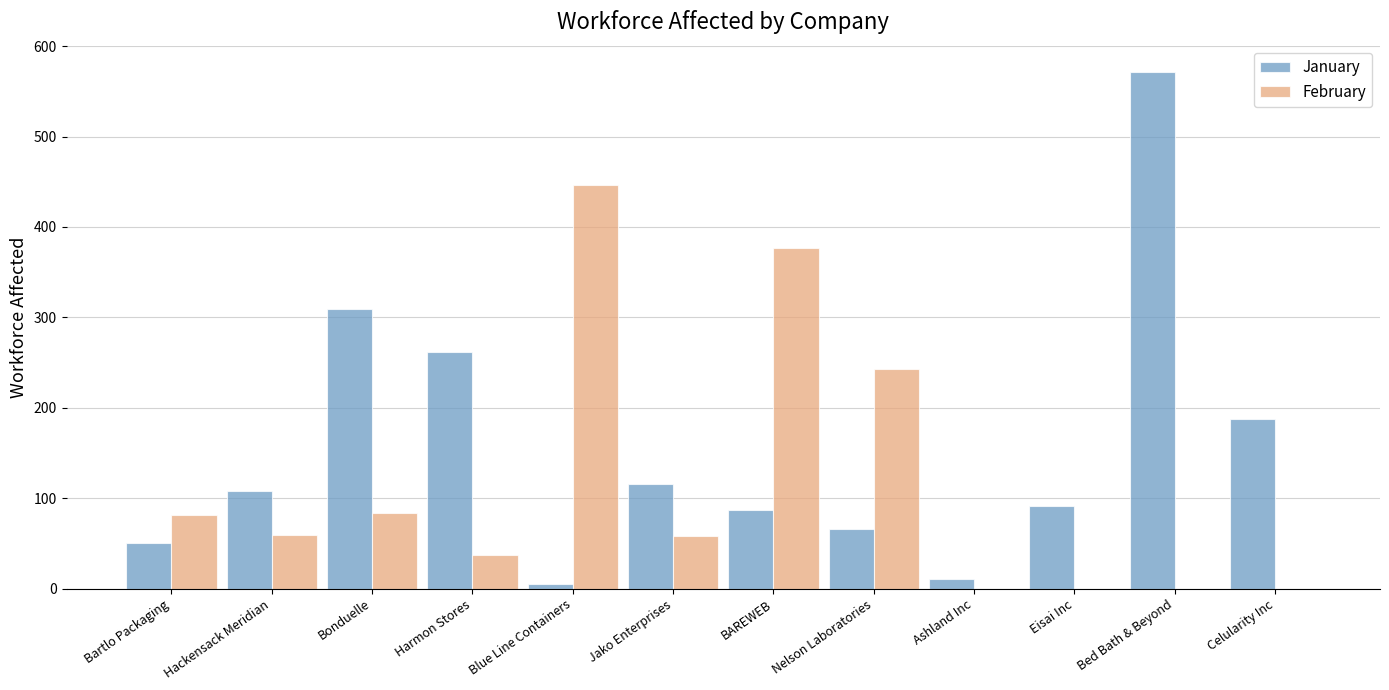

What is the approximate value of January at Bed Bath & Beyond?

572